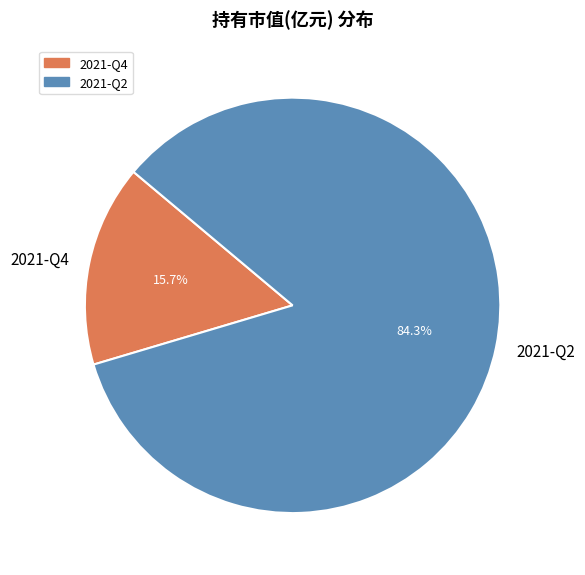

Rank the categories by value from lowest to highest.

2021-Q4, 2021-Q2